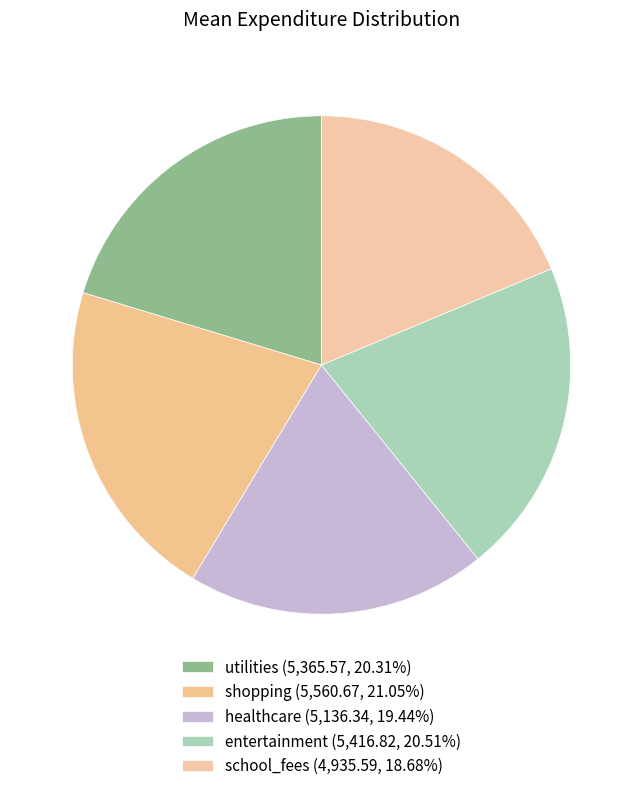

How many segments does this pie chart have?

5